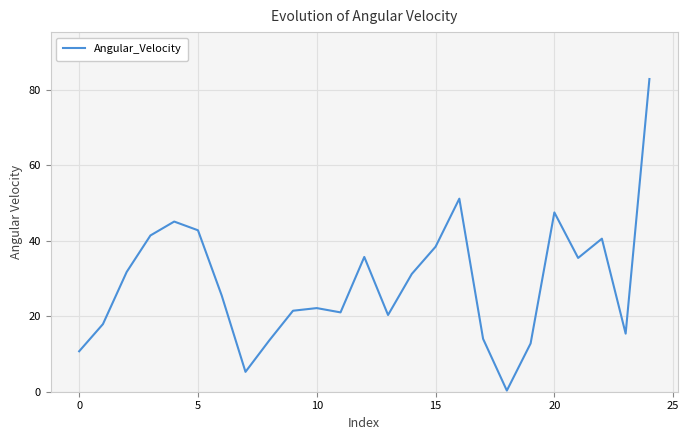

What is the difference between the maximum and minimum values?

82.5